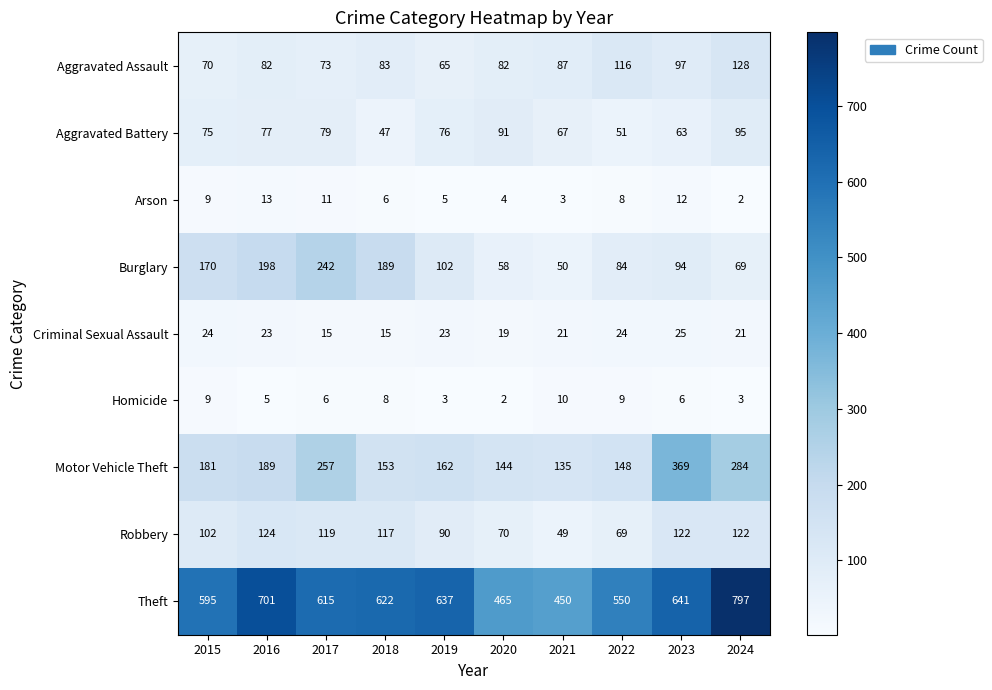

What is the difference between the second highest and second lowest values in the Robbery series?

53